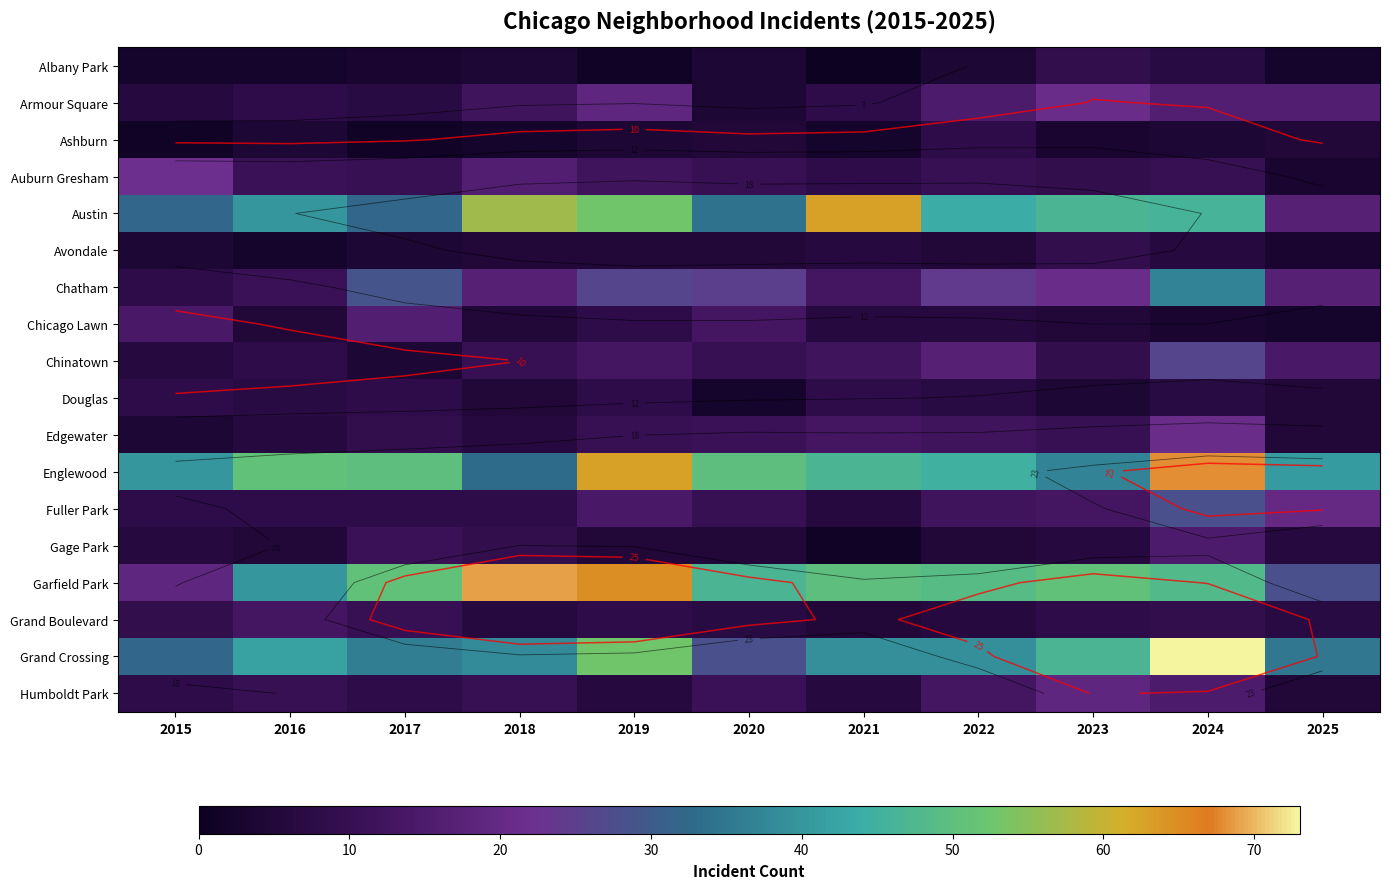

Which series has the largest total across all categories?

Englewood